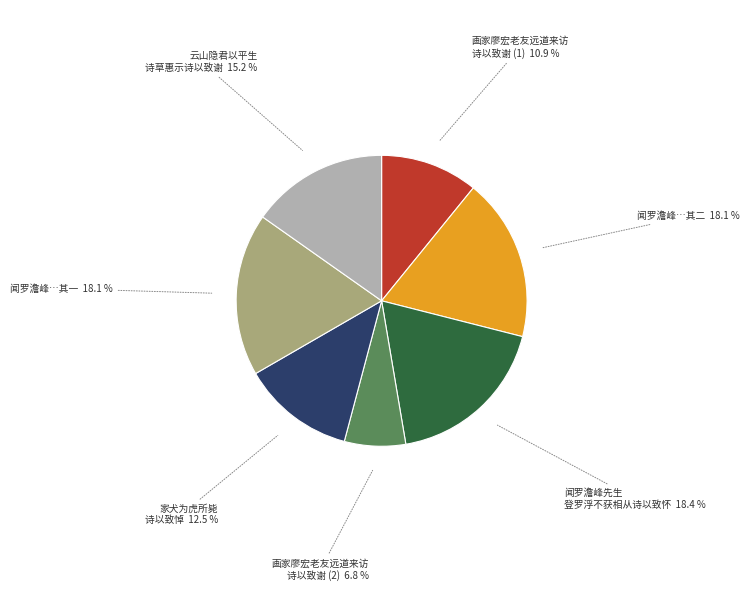

Does any single category account for the majority?

No